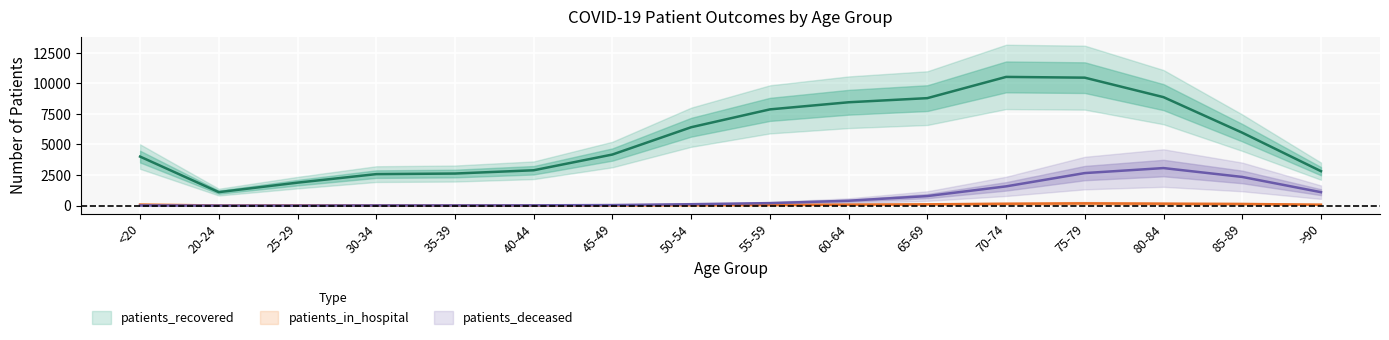

How many interior local peaks does the patients_deceased series have?

1